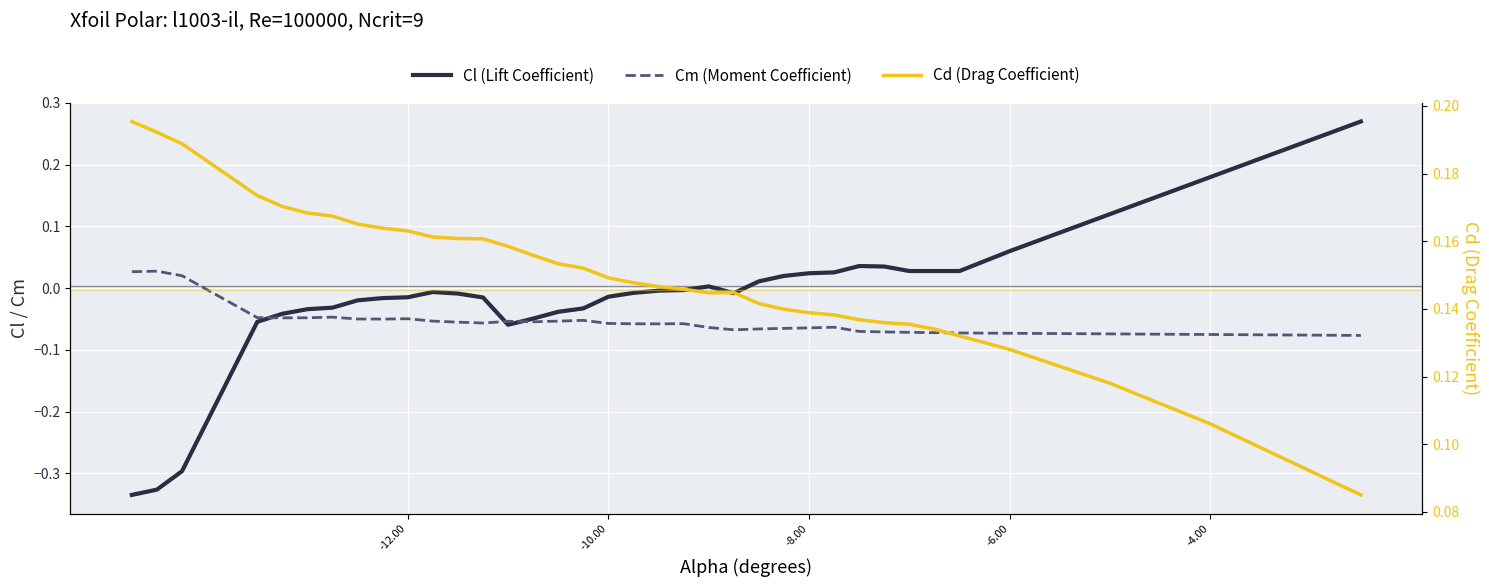

True or false: Cd (Drag Coefficient) and Cm (Moment Coefficient) cross at least once.

False